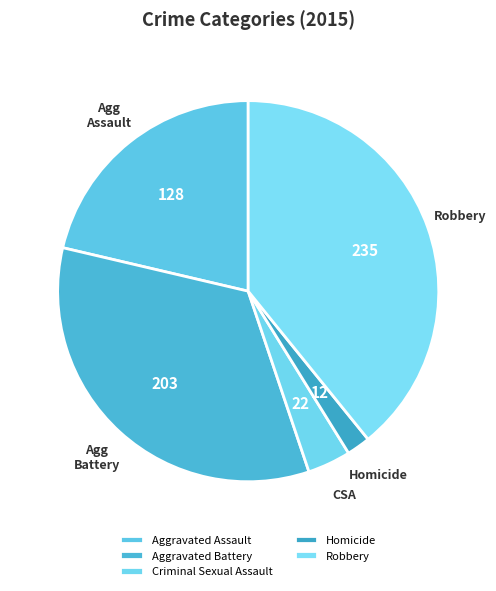

To the nearest percent, what percentage of the pie is Robbery?

39%